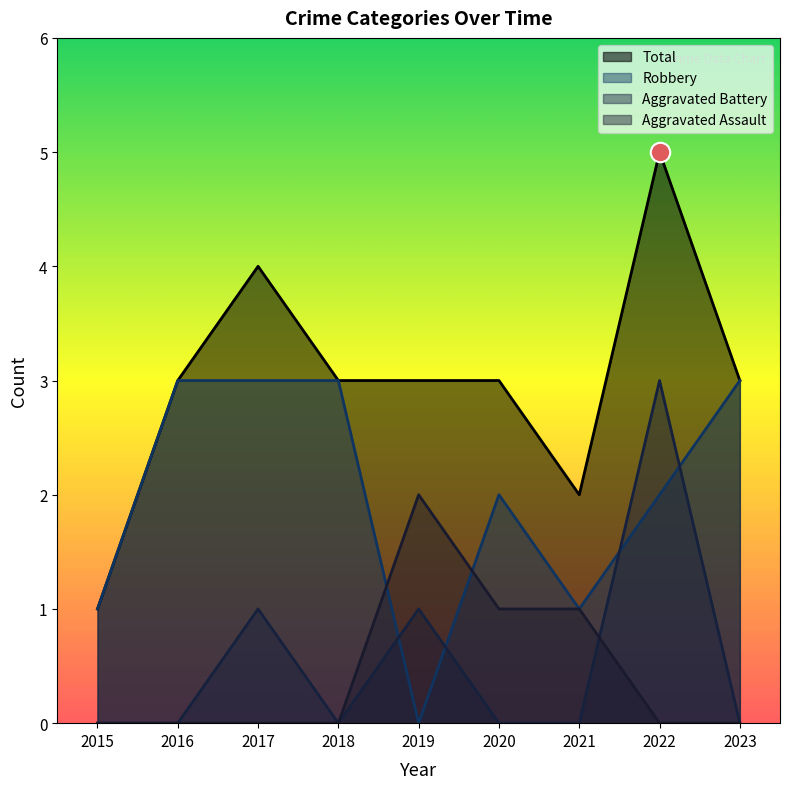

What is the approximate value of Aggravated Assault at 2021?

1